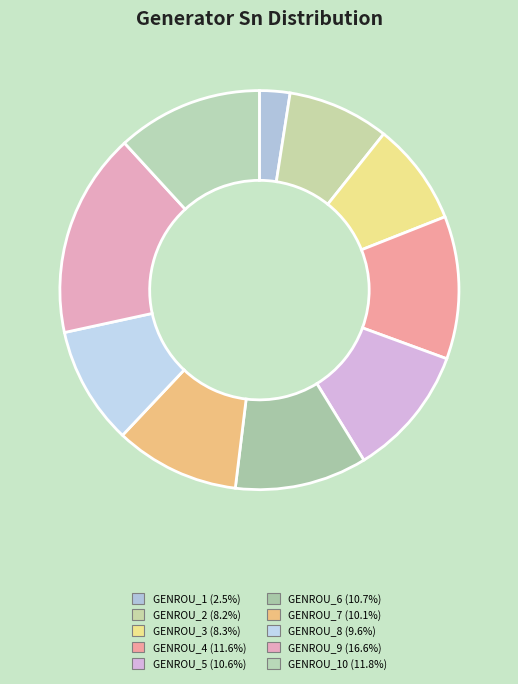

Count the number of slices in the pie.

10